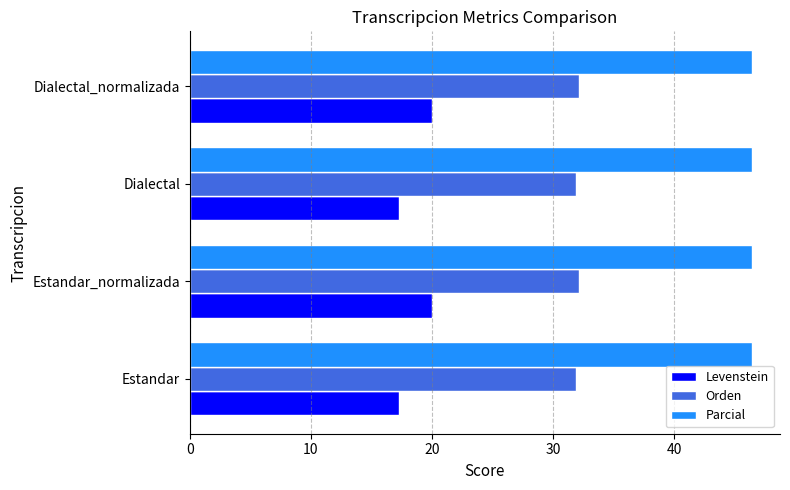

The value of Levenstein at Dialectal_normalizada is 6.3. True or false?

False